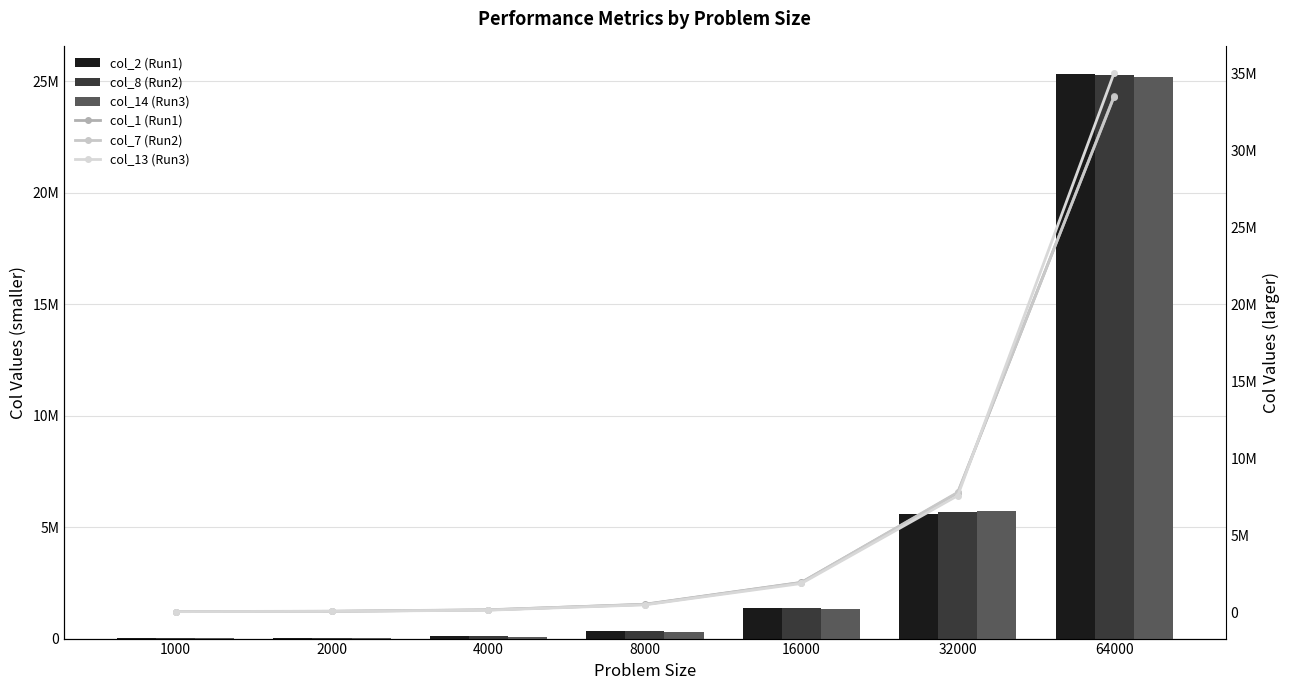

What is the sum of all col_7 (Run2) values?

43913938